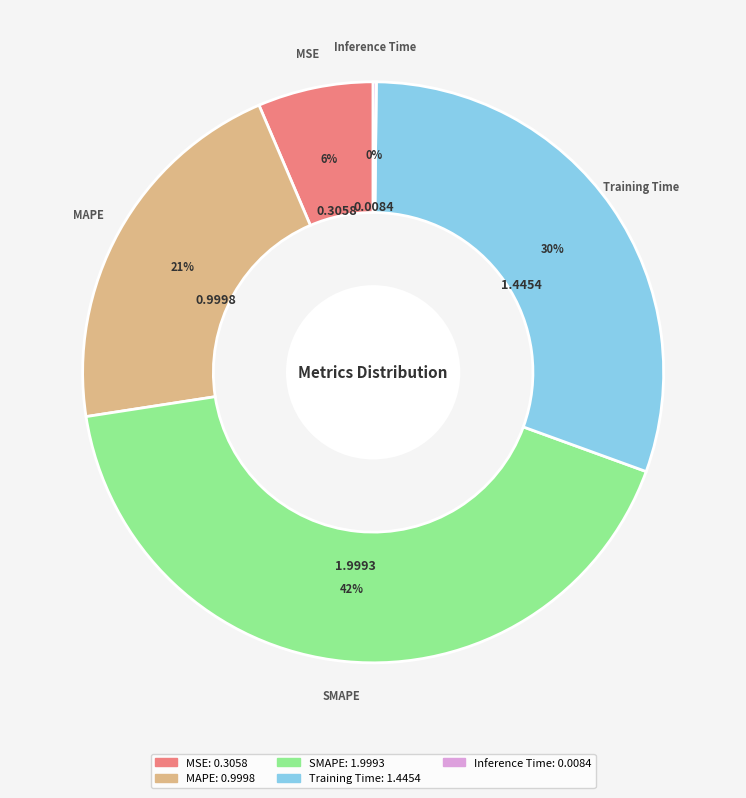

Is the sum of MAPE and MSE greater than half?

No